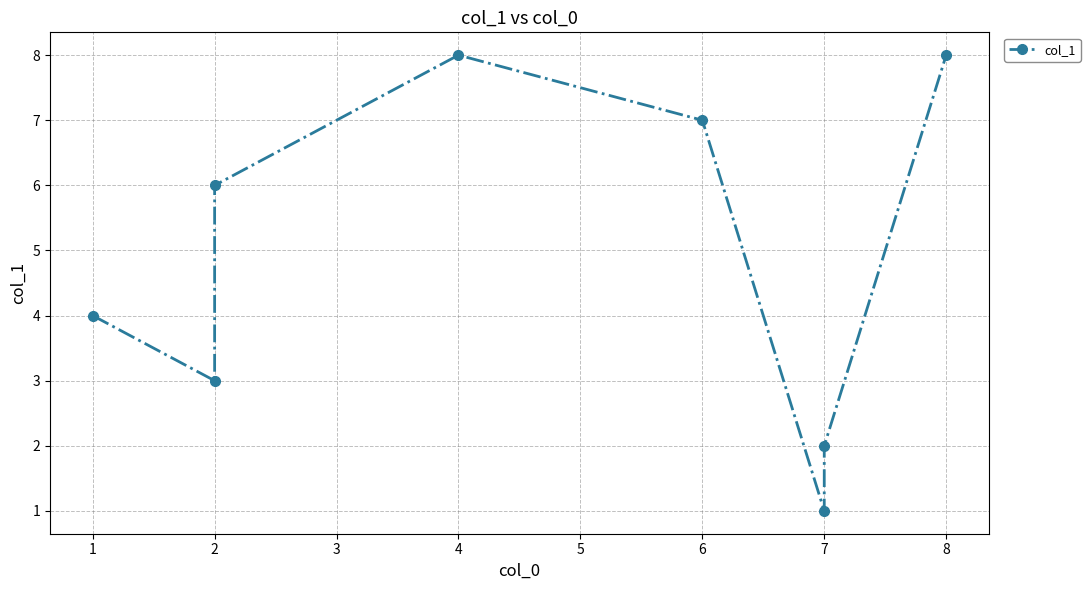

What is the value of the 1st point from the left?

4